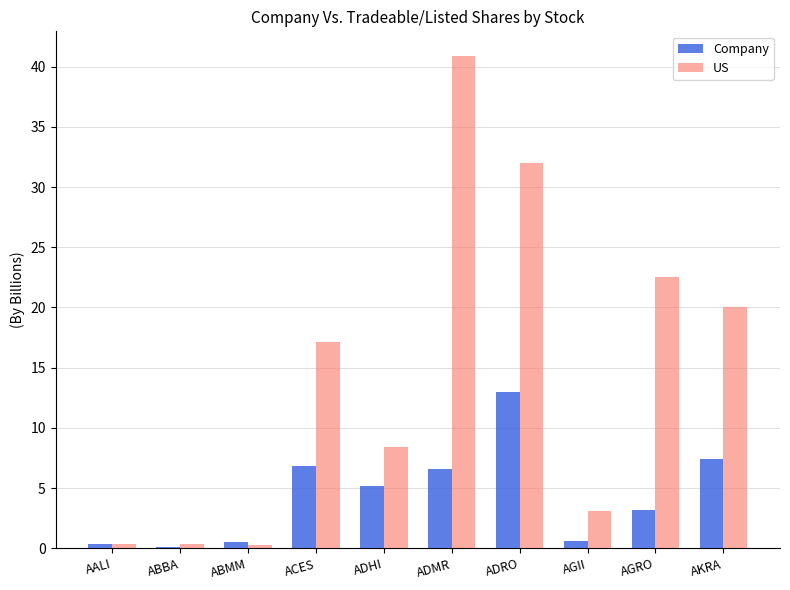

Between AALI and ADHI, which series saw the biggest shift?

US